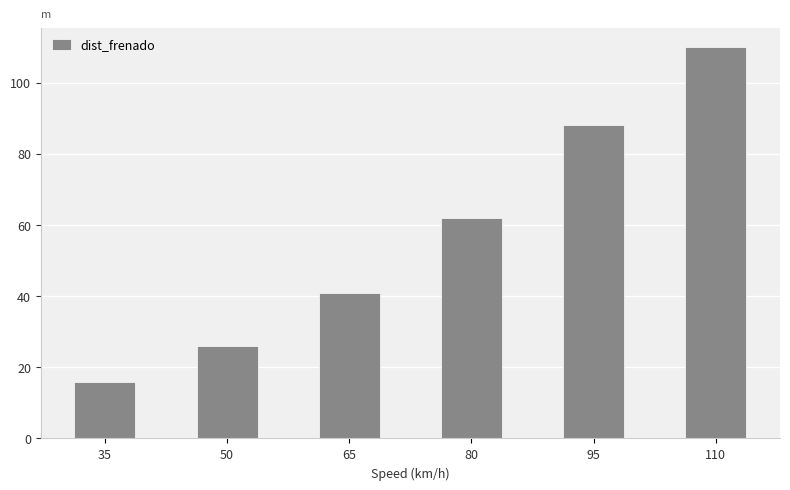

Reading left to right, transcribe all the data shown in this chart.

16	26	41	62	88	110